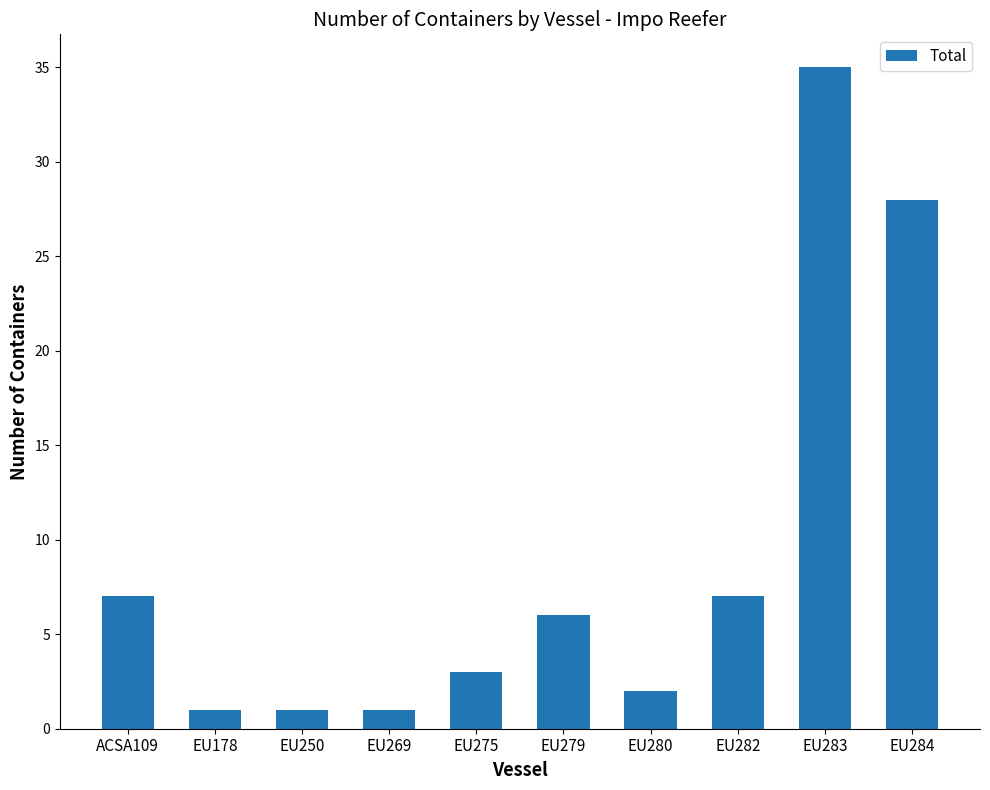

What is the smallest value displayed?

1